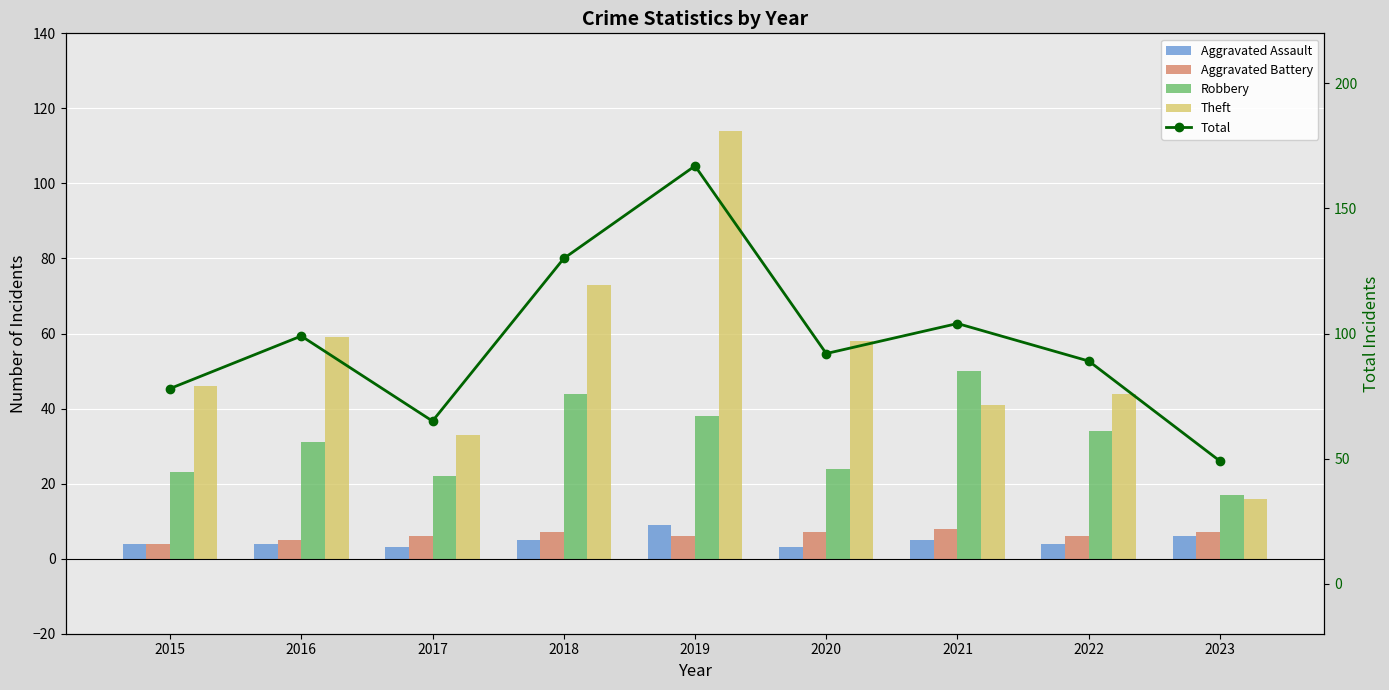

What is the maximum value shown in the chart?

167